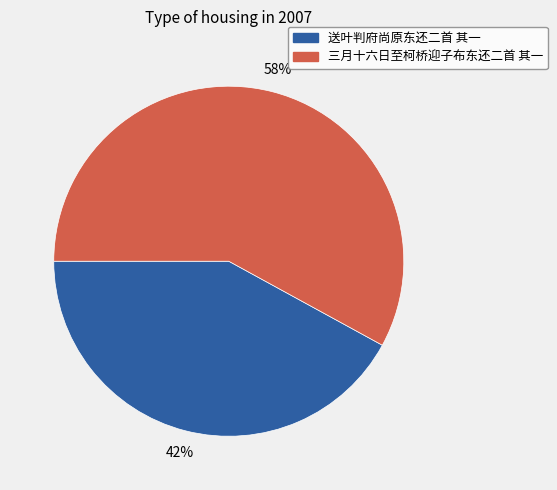

To the nearest percent, what percentage of the pie is 送叶判府尚原东还二首 其一?

42%